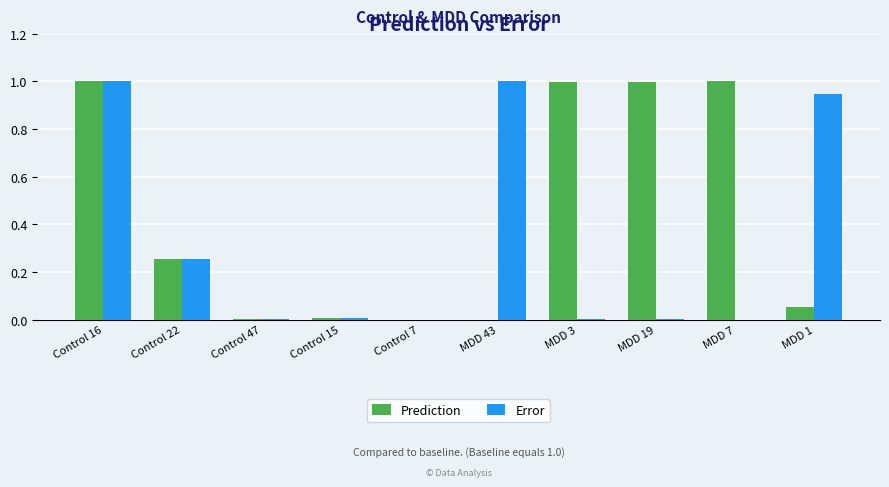

Which series changed the most between Control 16 and MDD 7?

Error